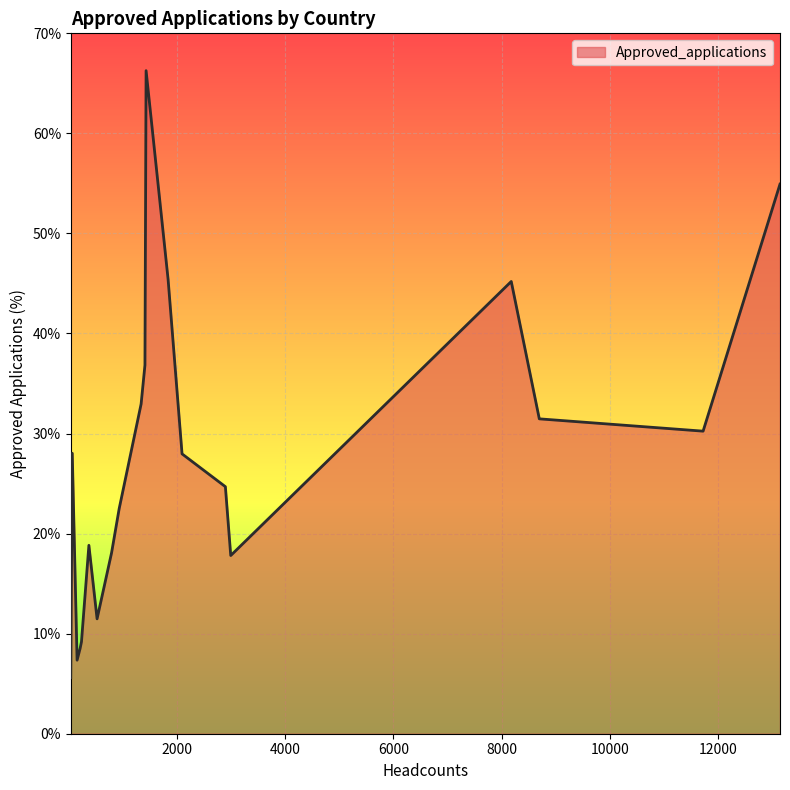

What is the maximum value shown in the chart?

66.3